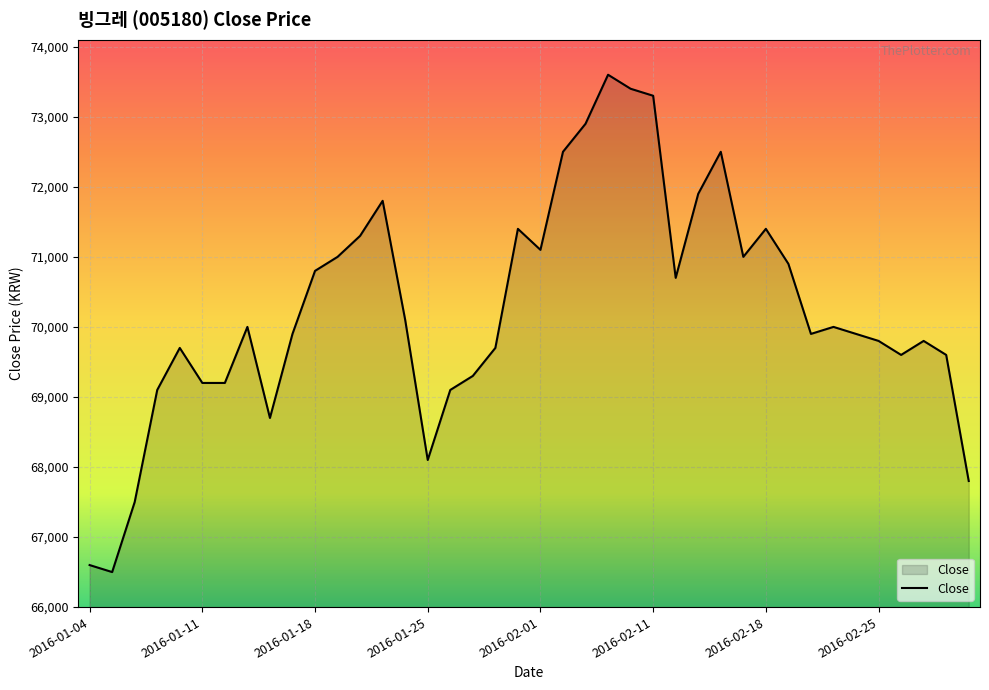

What is the greatest value displayed?

73600